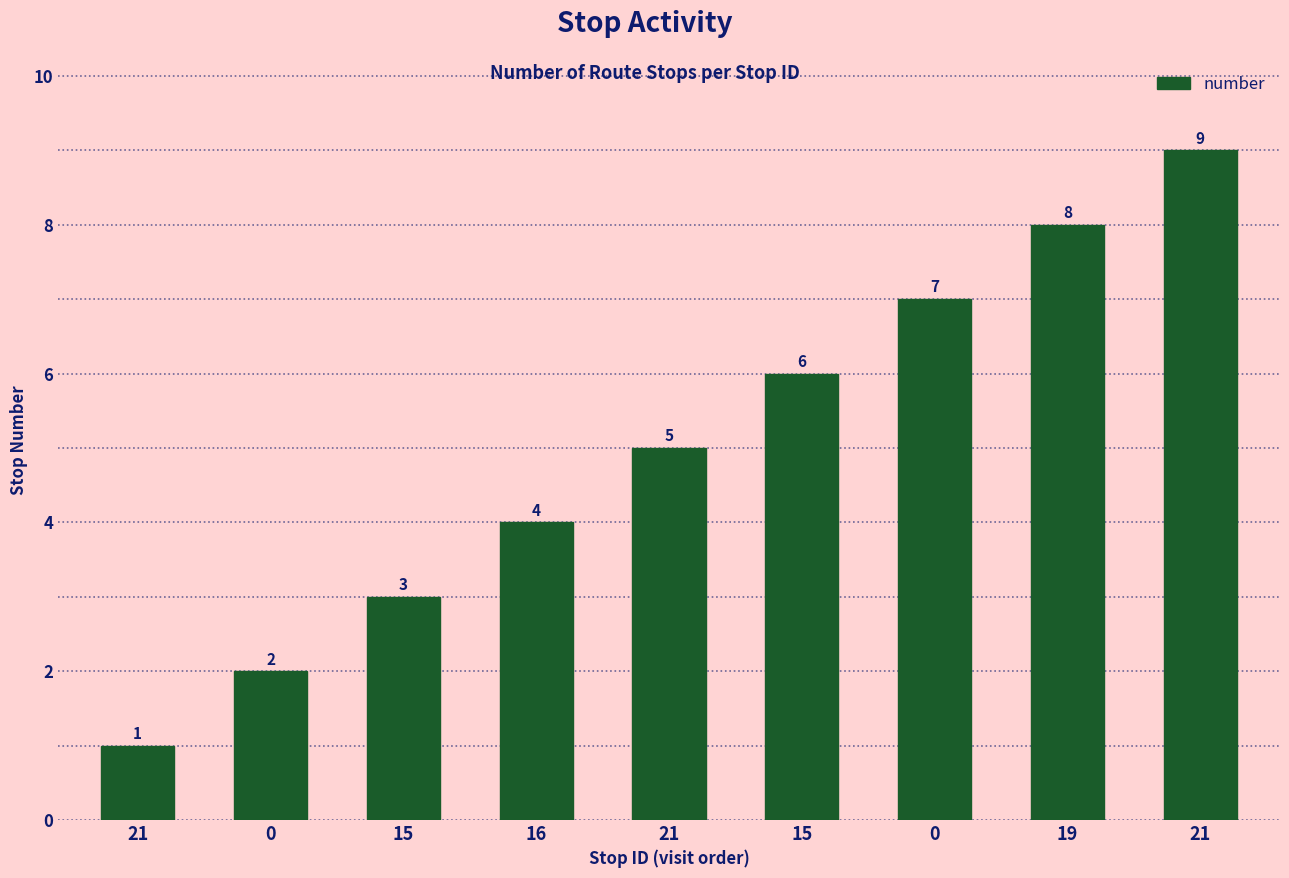

The value at 15 is 3. True or false?

True